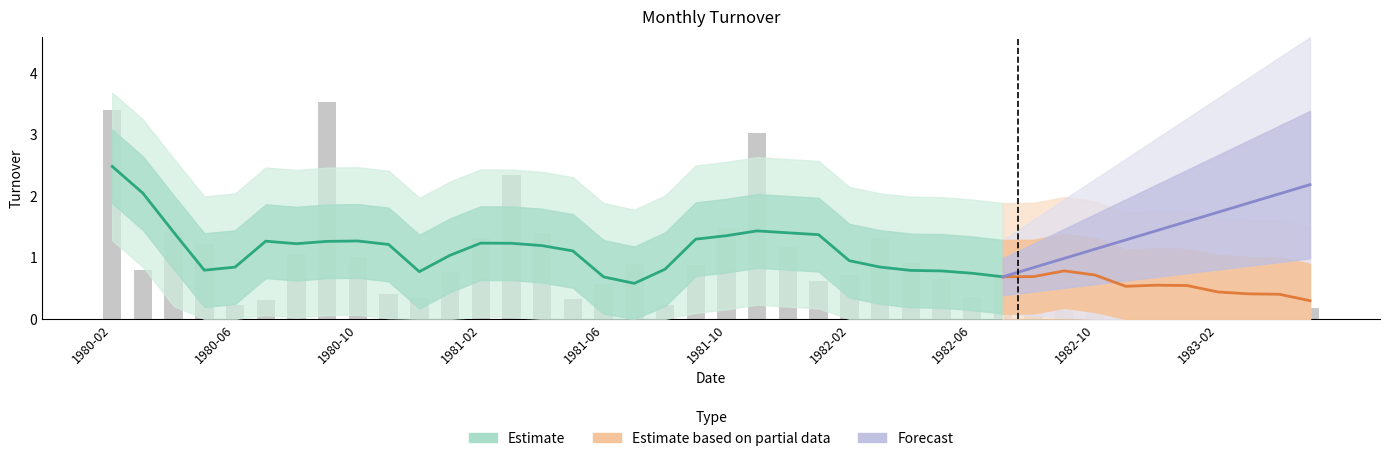

What position from the left is 1982-12?

35